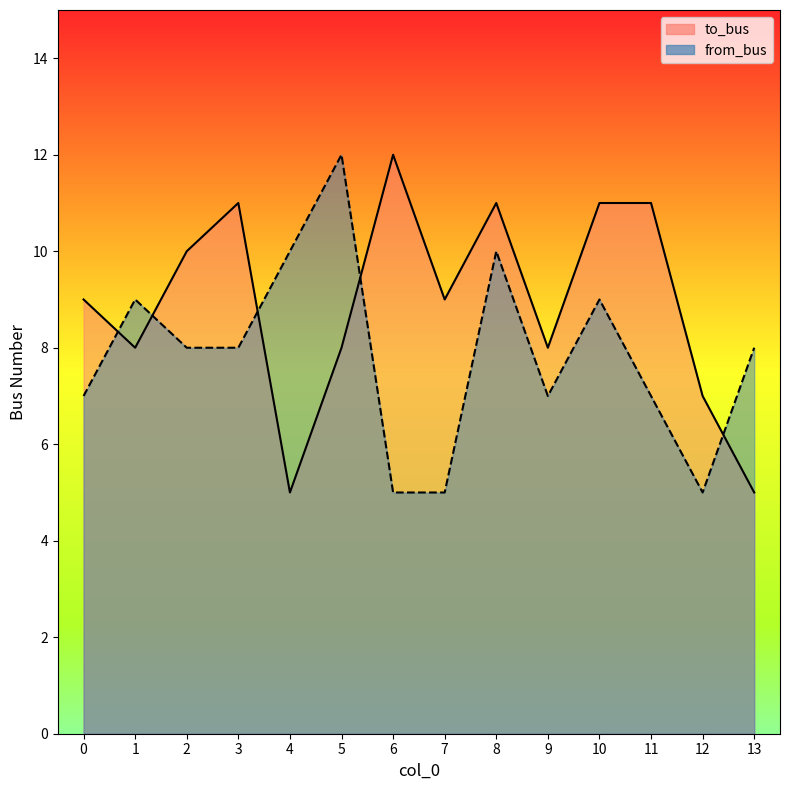

What is the value of the from_bus point at the 10th from the left?

7